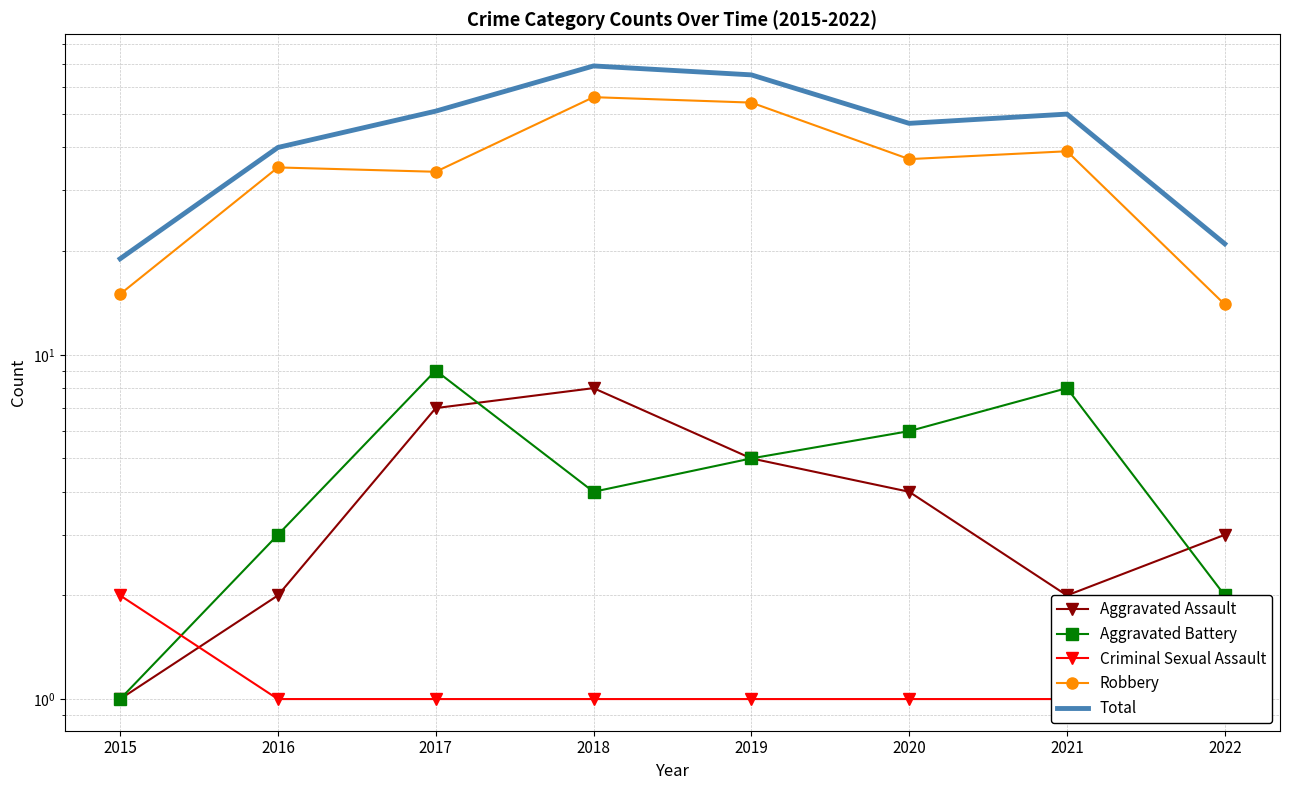

True or false: Aggravated Assault and Aggravated Battery intersect in this chart.

True